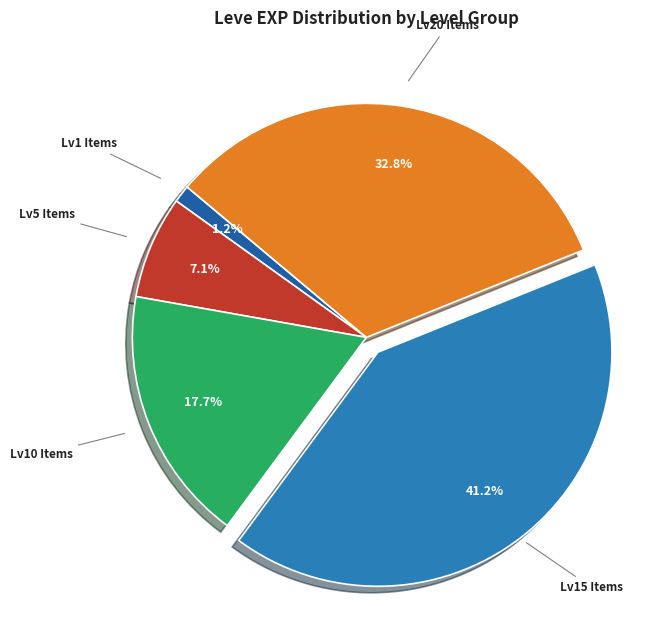

How many slices are in this pie chart?

5